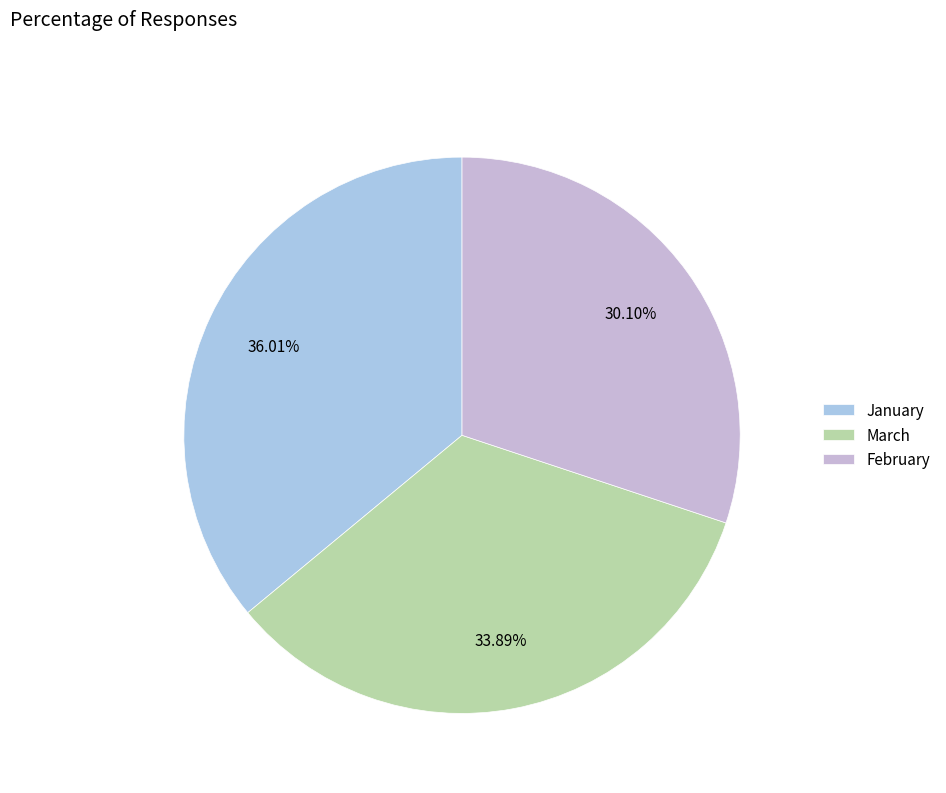

What is the ratio of the value at February to the value at March?

0.9